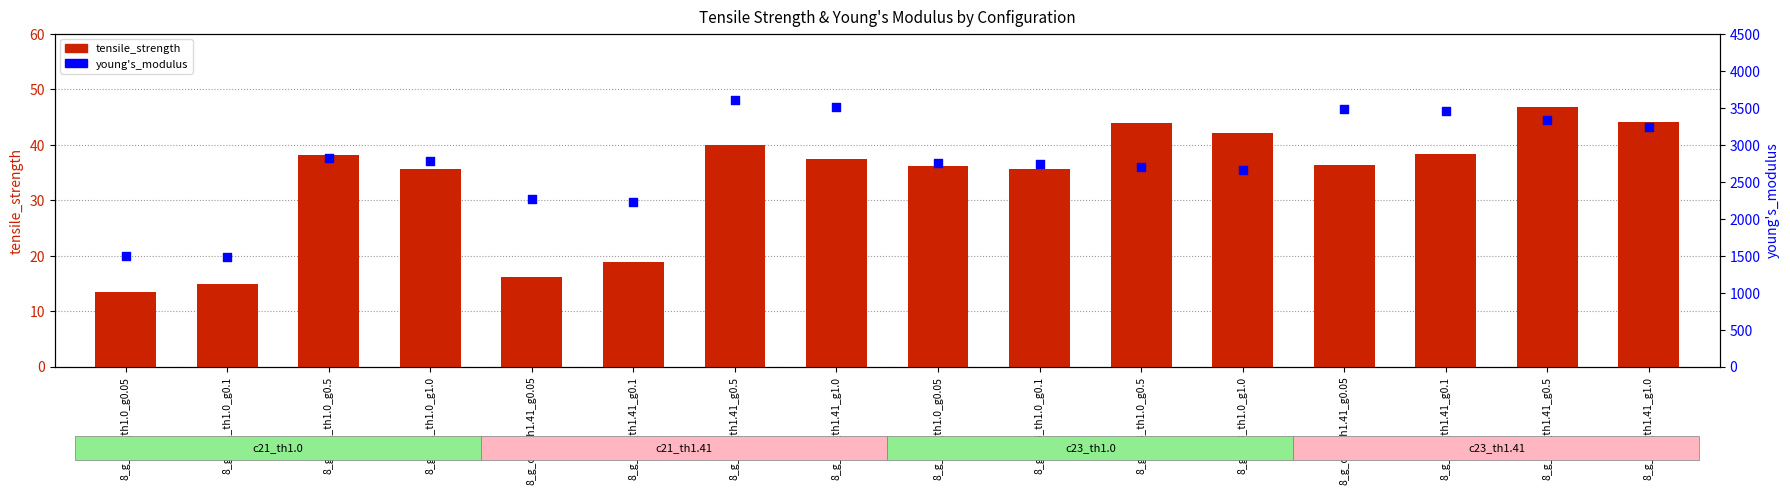

What is the total value across all series at 8_g_c21_th1.41_g0.5?

3641.9